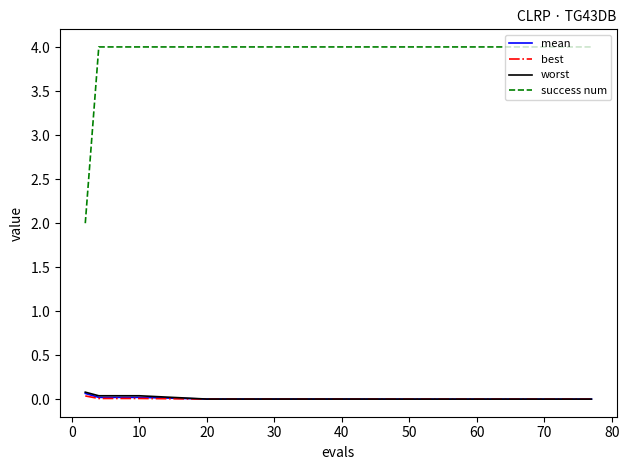

Does the chart have visible grid lines?

No